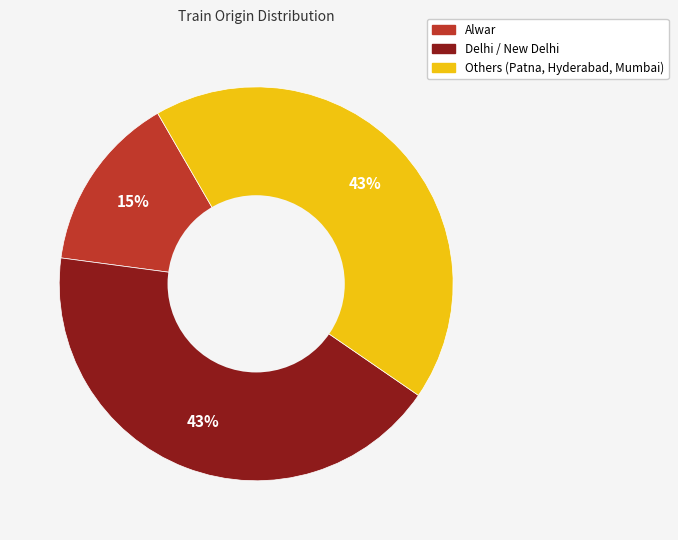

To the nearest percent, what is the difference between the largest and smallest slice percentages?

28%